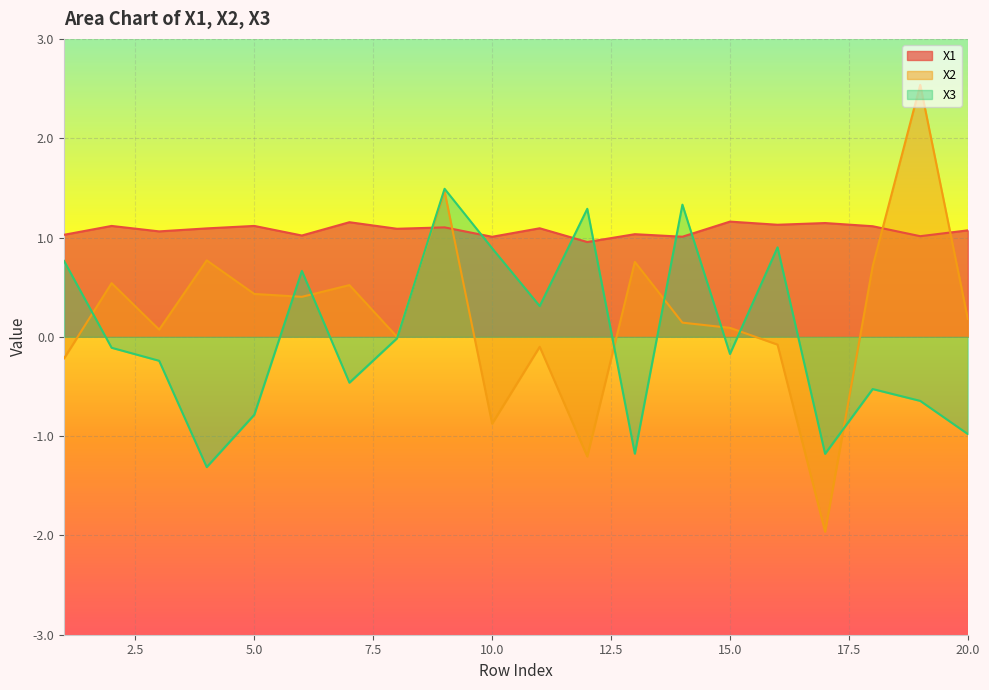

Does the chart display data point markers on the line(s)?

No